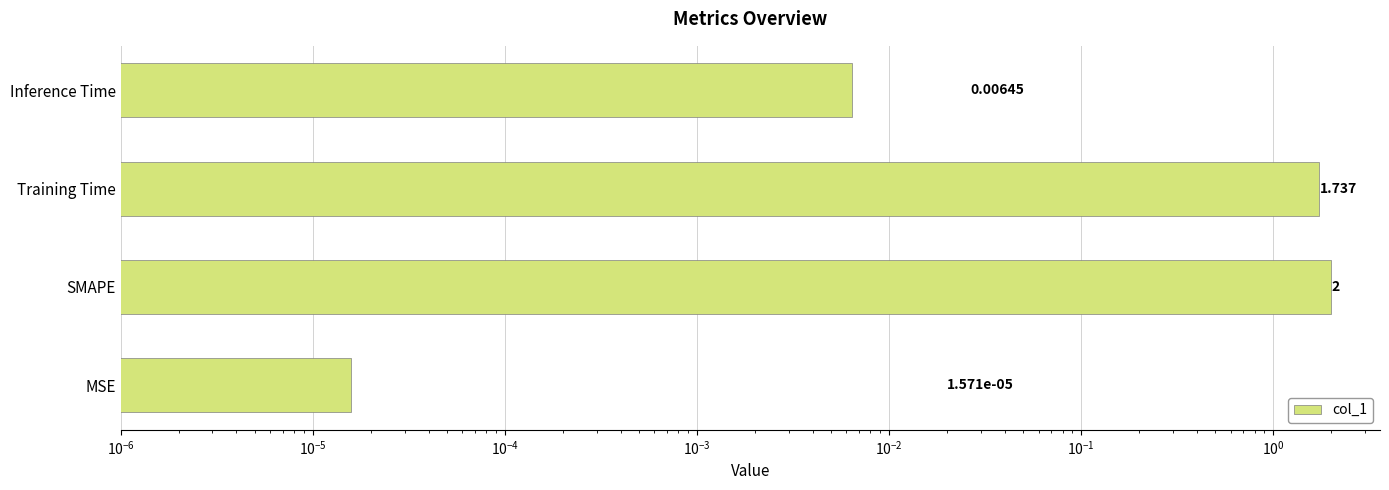

What is the value of the 3rd bar from the left?

1.7